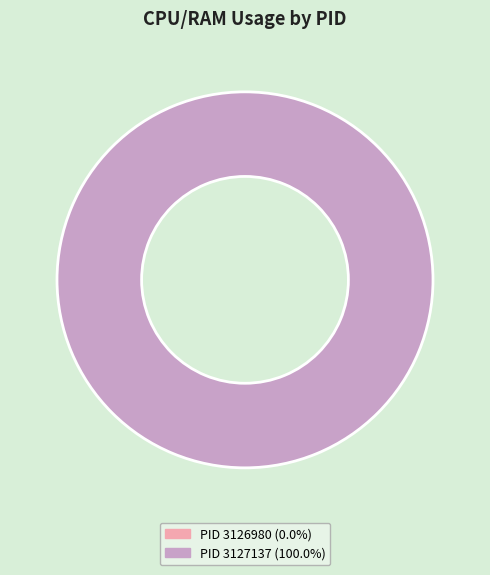

True or false: 3127137 accounts for 99% of the total.

False